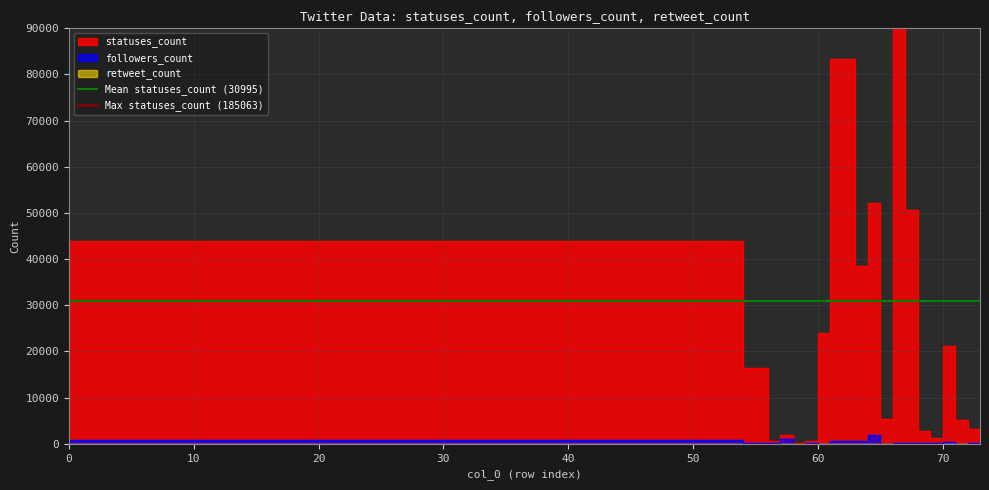

The value of Mean statuses_count (30995) at 10 is 30995. True or false?

True